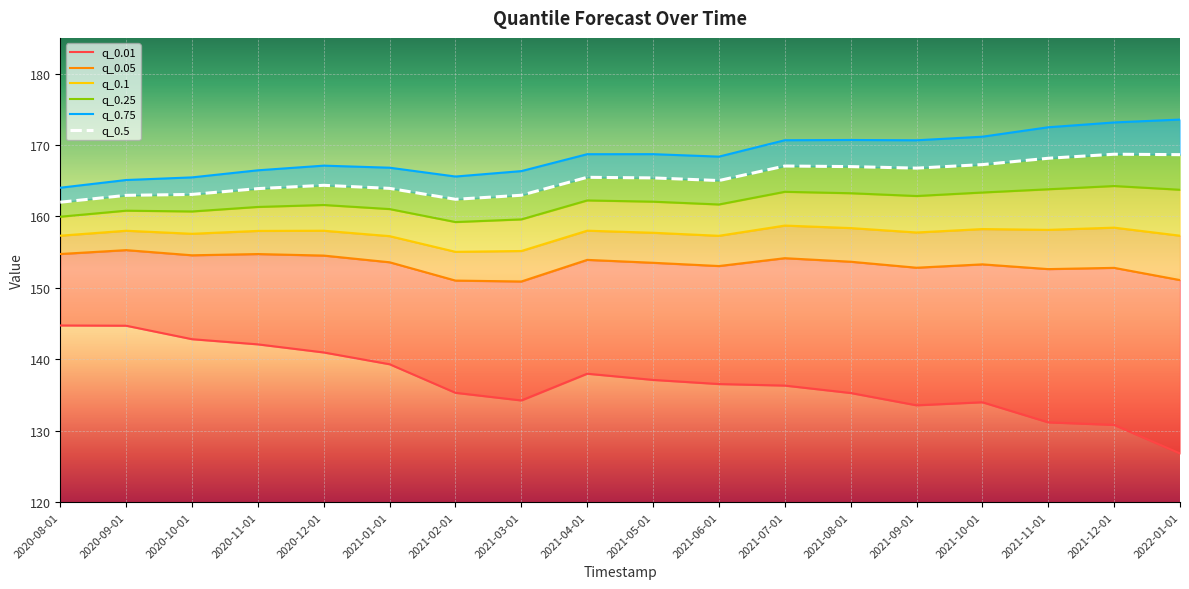

Where does the q_0.1 series first go above 157?

2020-08-01